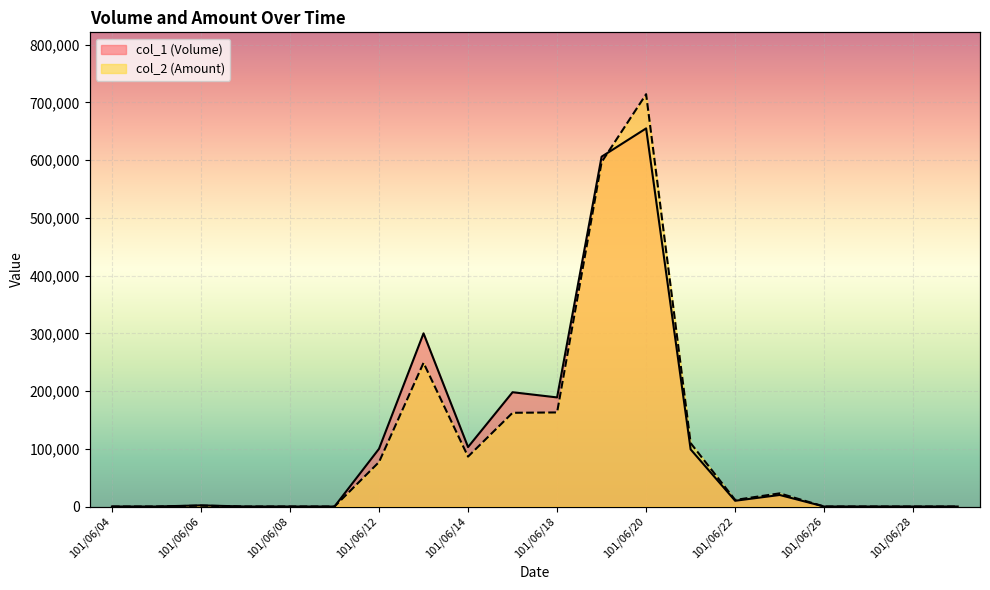

What are all the series names shown in the legend?

col_1 (Volume), col_2 (Amount)